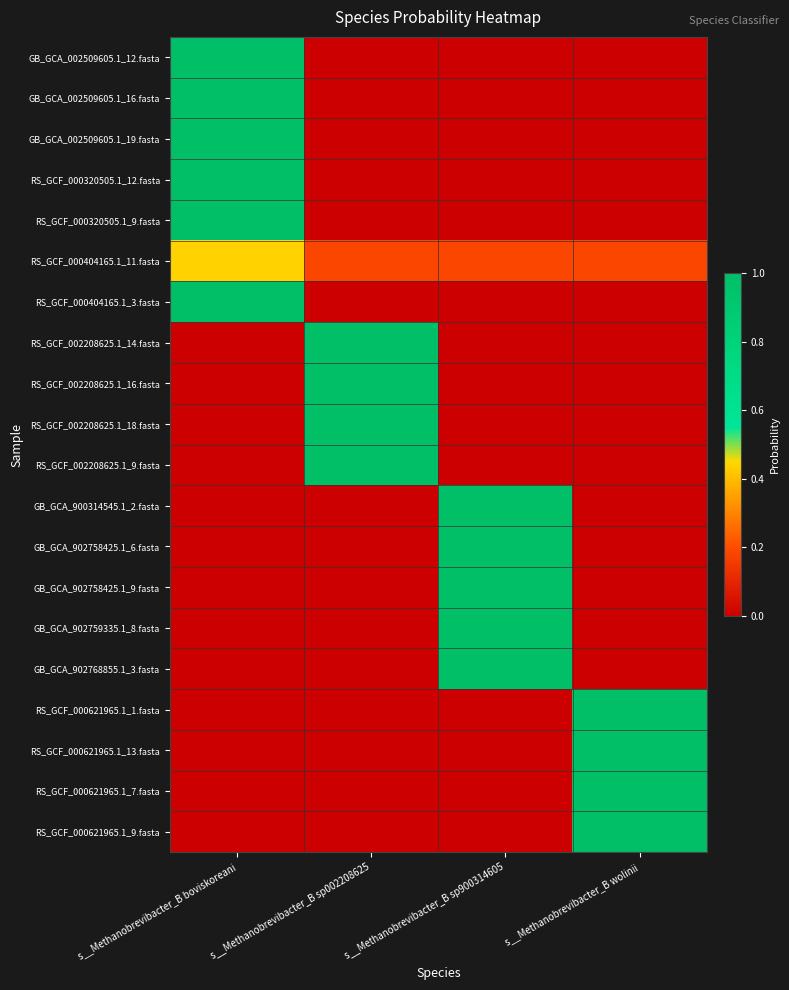

Which label corresponds to the smallest value in the chart?

s__Methanobrevibacter_B sp002208625